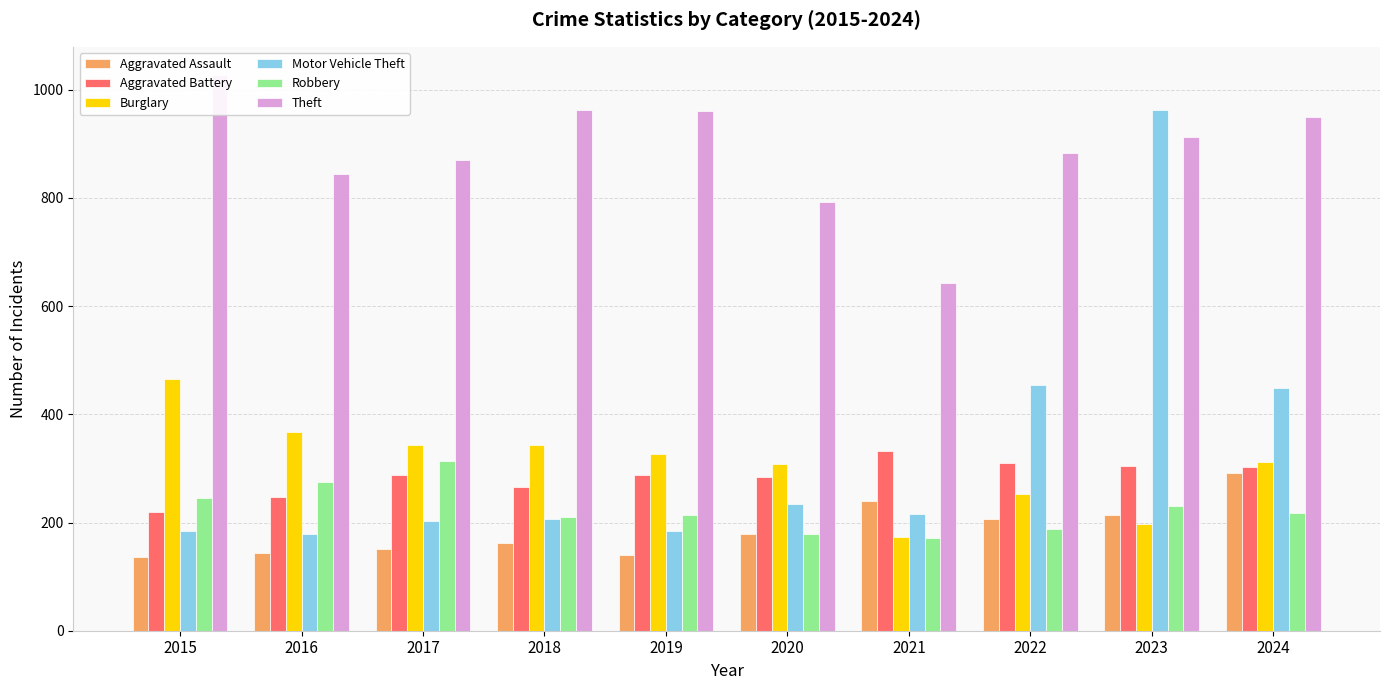

Which series has the widest spread of values?

Motor Vehicle Theft